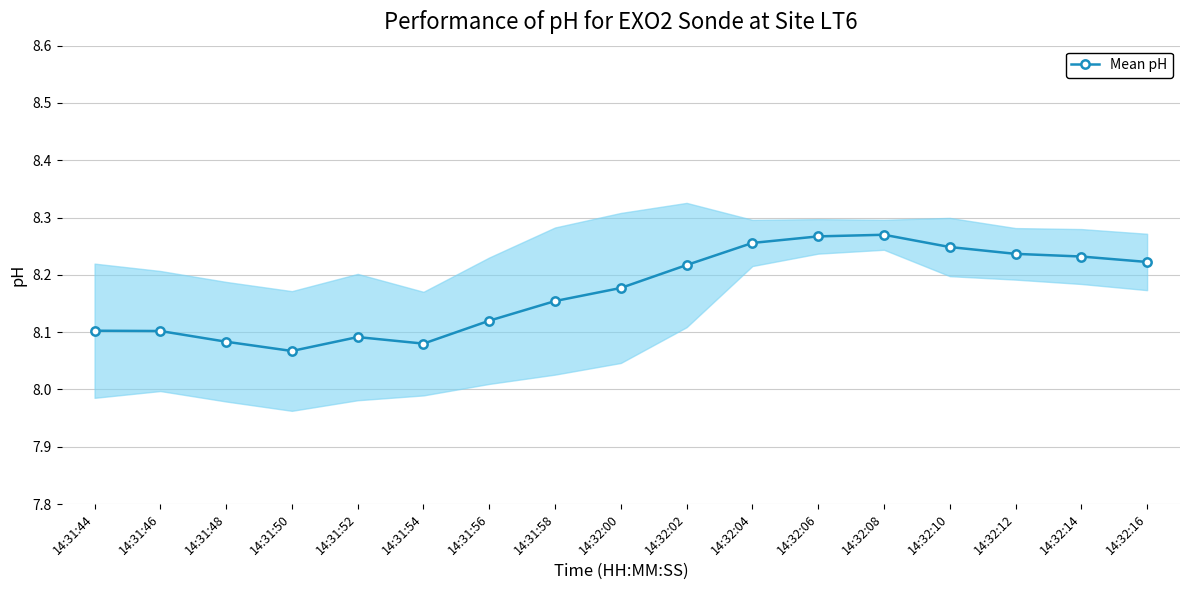

How many values are between 8 and 9?

17